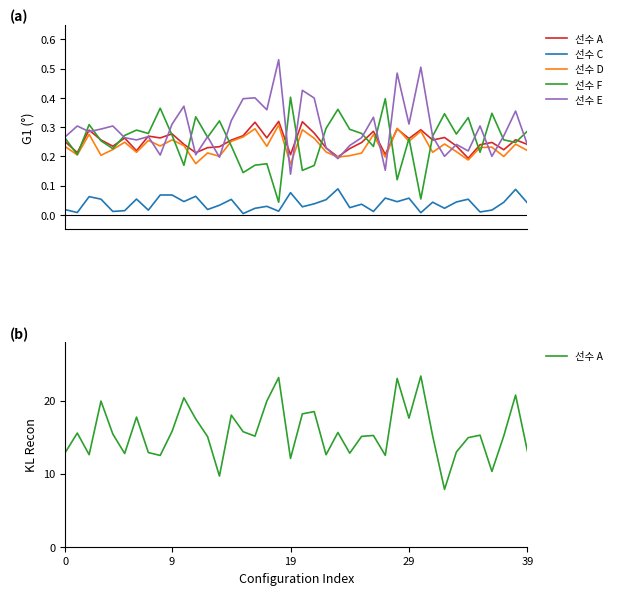

What are all the series names shown in the legend?

선수 A, 선수 C, 선수 D, 선수 F, 선수 E